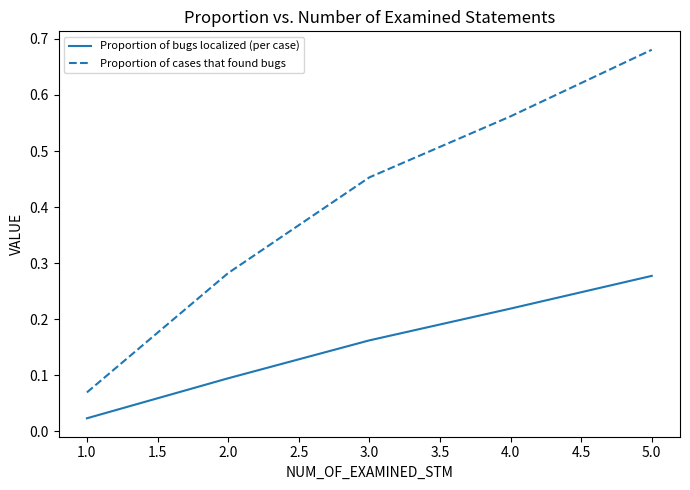

True or false: Proportion of bugs localized (per case) has more than 1 interior local peaks.

False